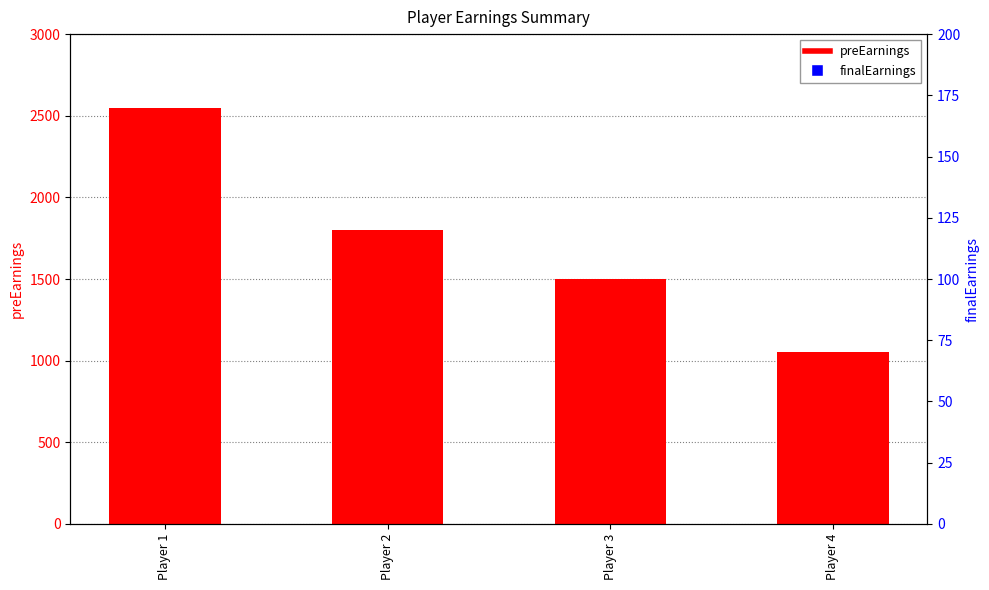

Which series reaches the maximum Y coordinate?

preEarnings